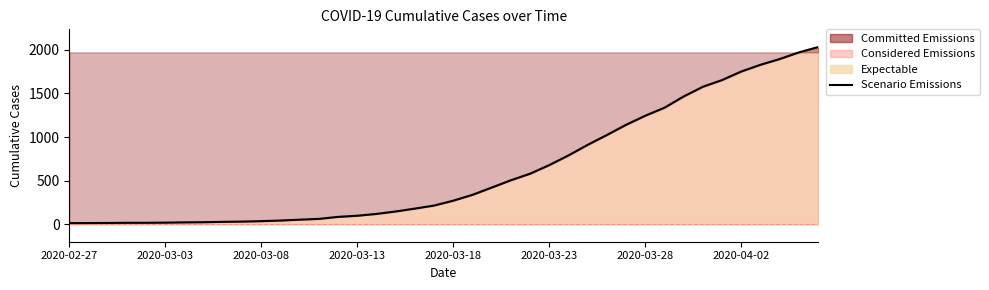

What is the smallest value displayed?

13